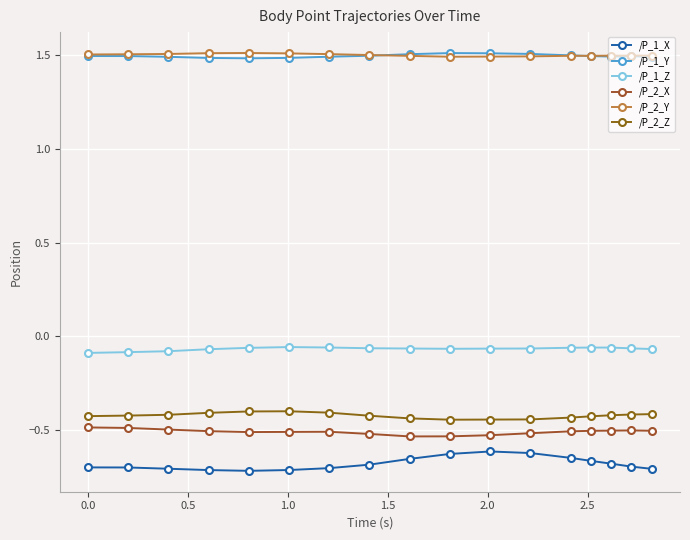

Does the chart have visible grid lines?

Yes